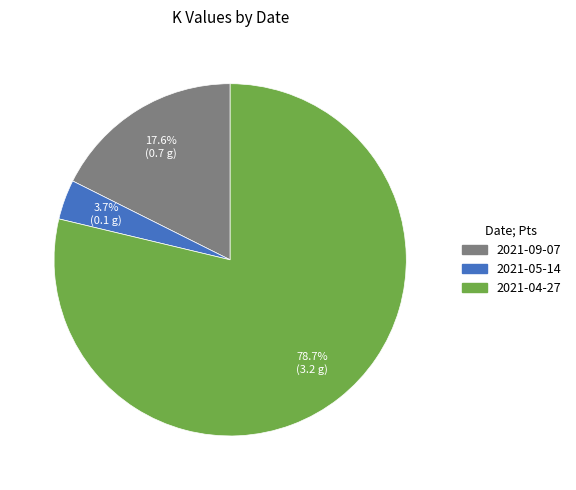

To the nearest percent, what percentage of the pie is 2021-04-27?

79%